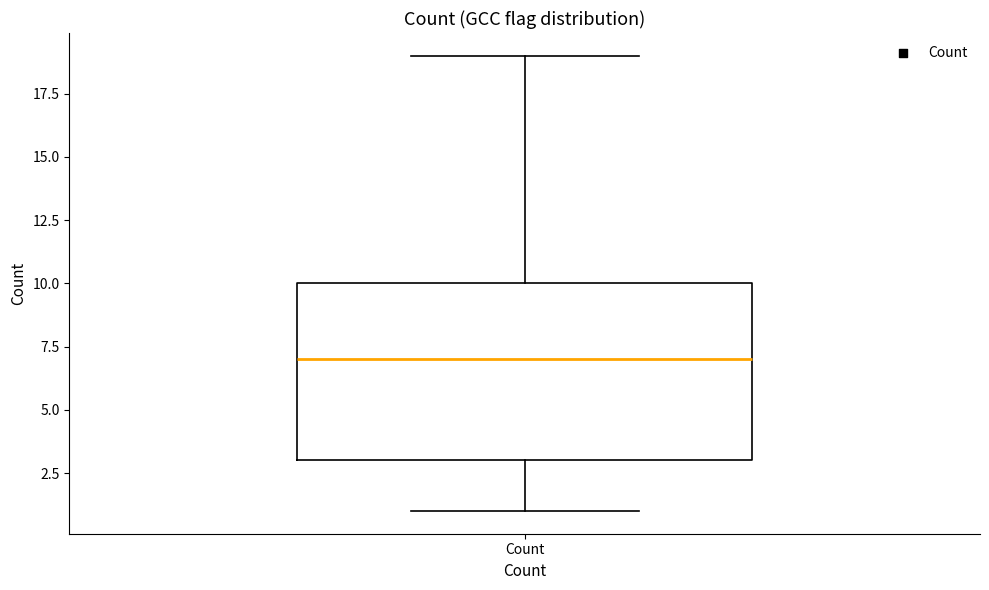

Transcribe this box plot: give where the median line is, the range the box spans, and where the two whiskers end, as read against the y-axis. The values are not printed on the chart, so give them approximately, as read against the axis.

median 7, box 3 to 10, whiskers 1 to 19